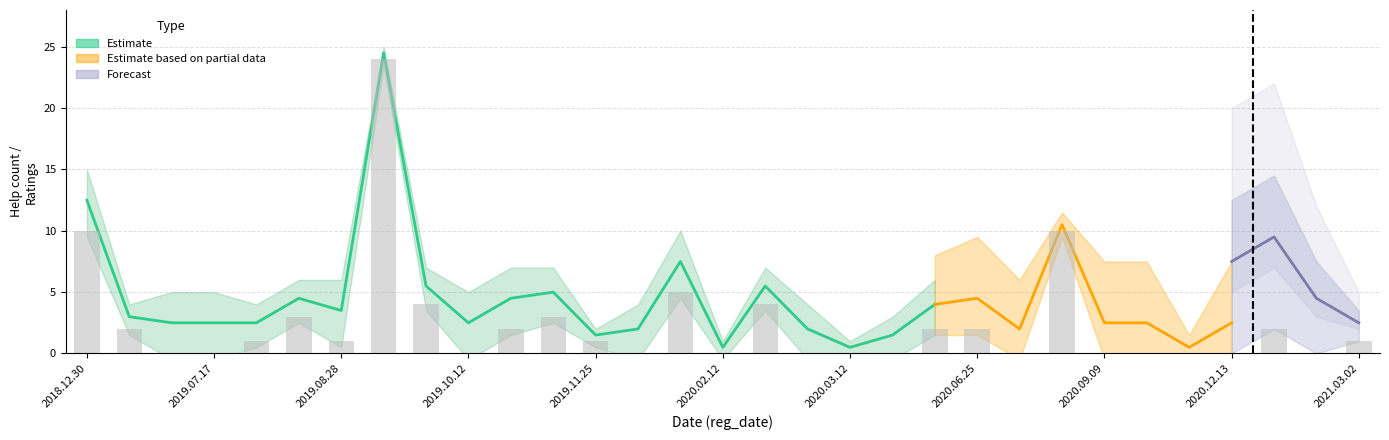

What is the change in value from 12 to 22?

-1